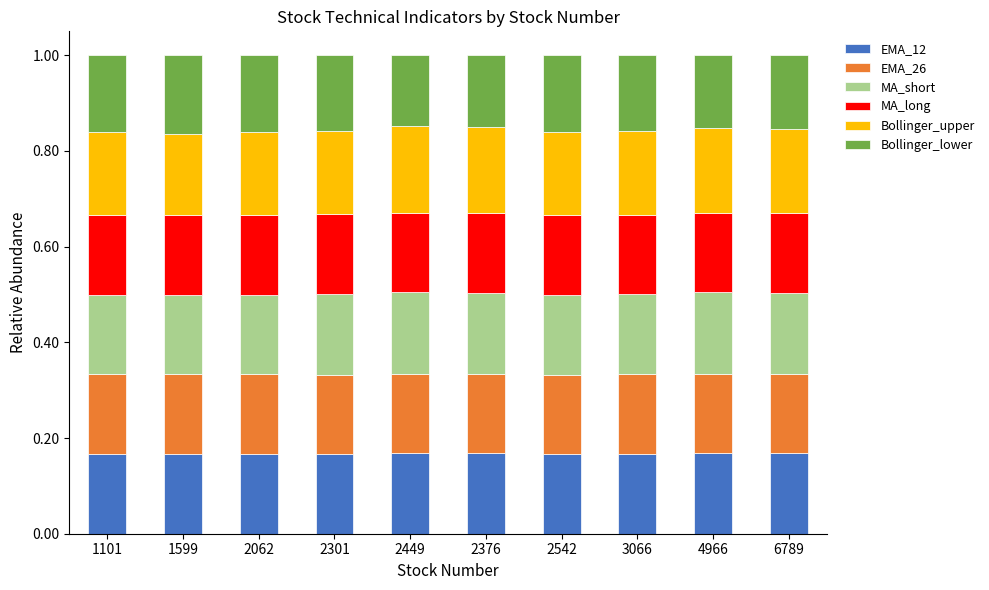

The value of EMA_12 at 1101 is 0.1. True or false?

False